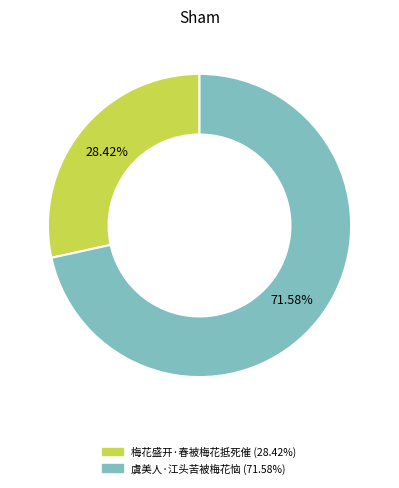

How much of the chart is everything except 虞美人·江头苦被梅花恼?

28.4%